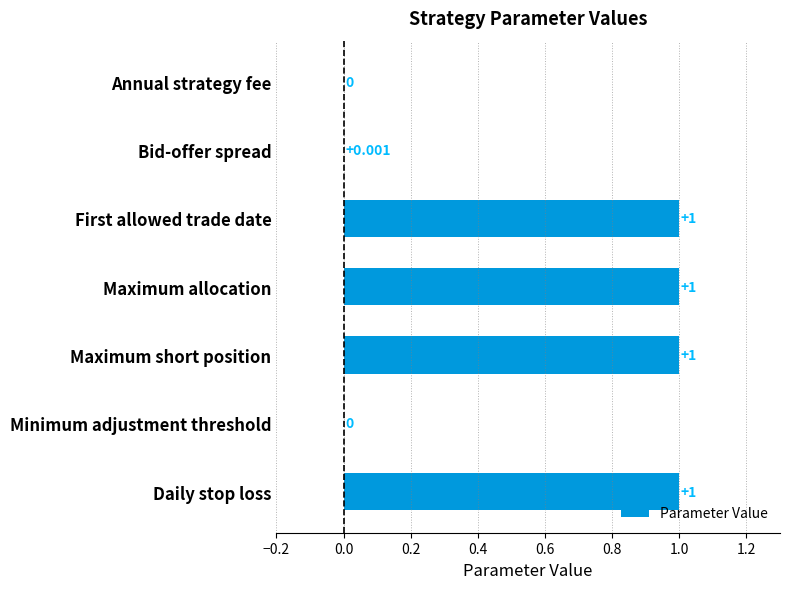

Between Annual strategy fee and First allowed trade date, which is larger?

First allowed trade date